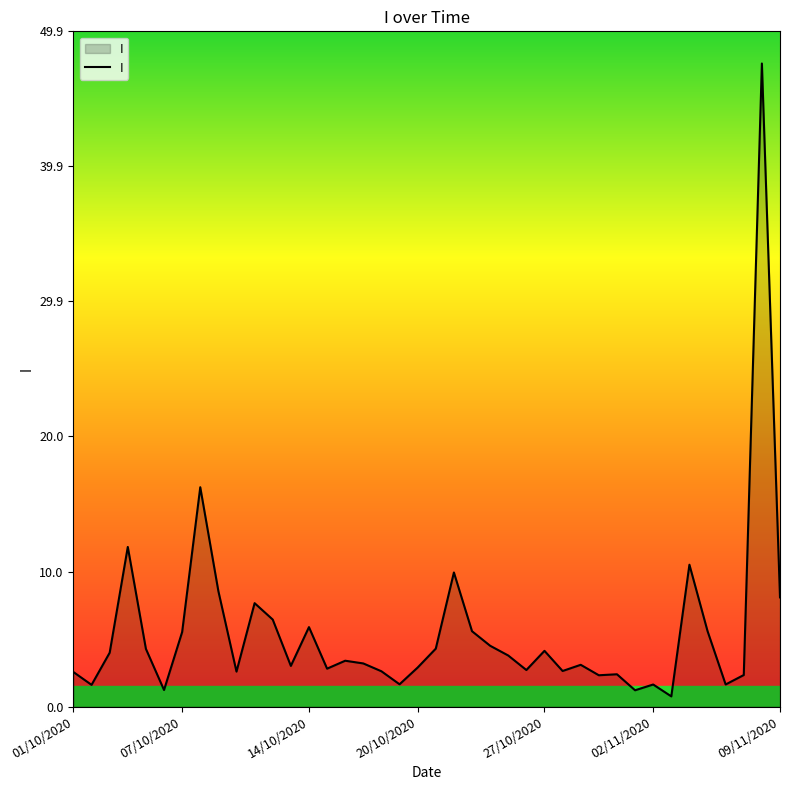

What is the maximum value shown in the chart?

47.5